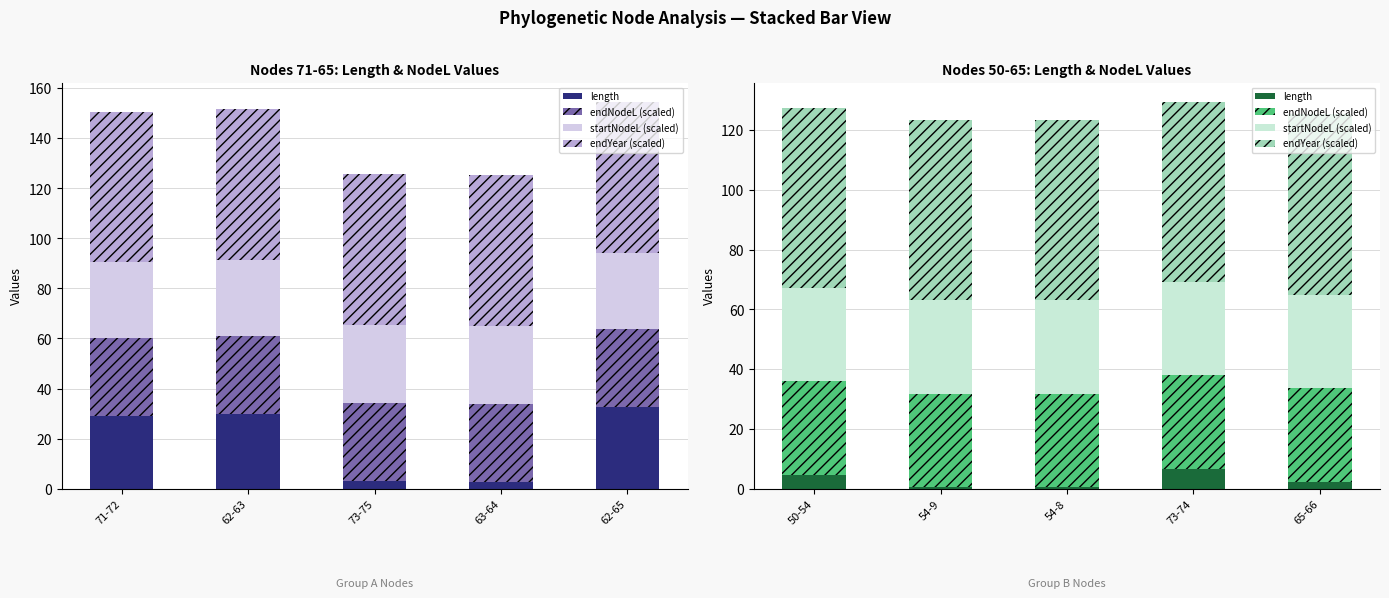

The Q1 series shows 1.7 at 73-74. True or false?

False